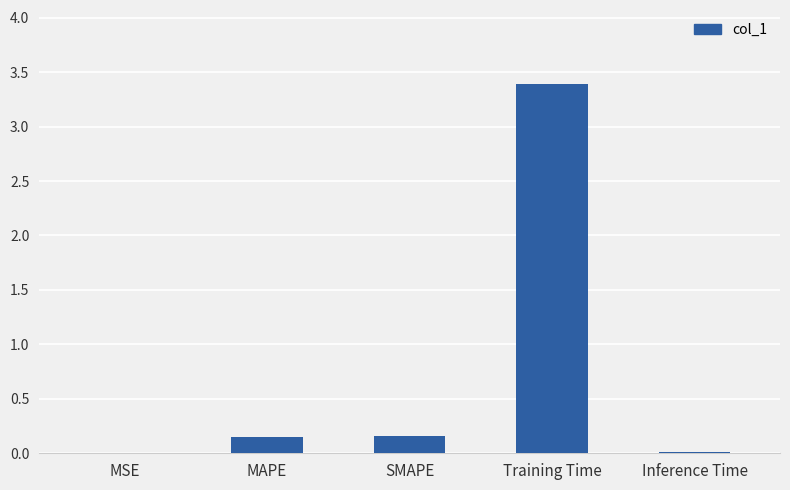

What is the sum of all values?

3.7